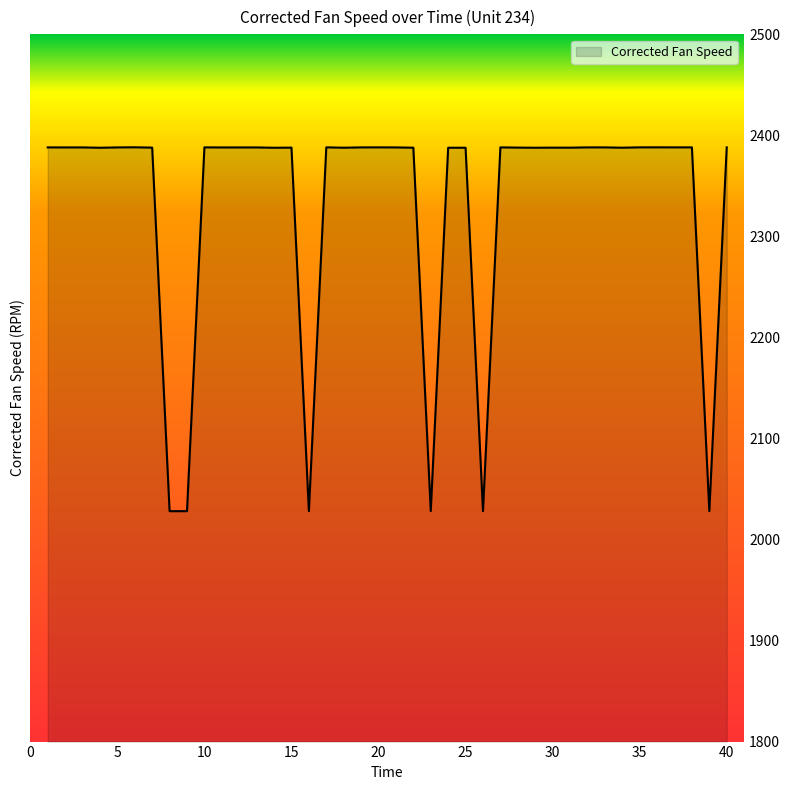

How many categories are shown in the chart?

40